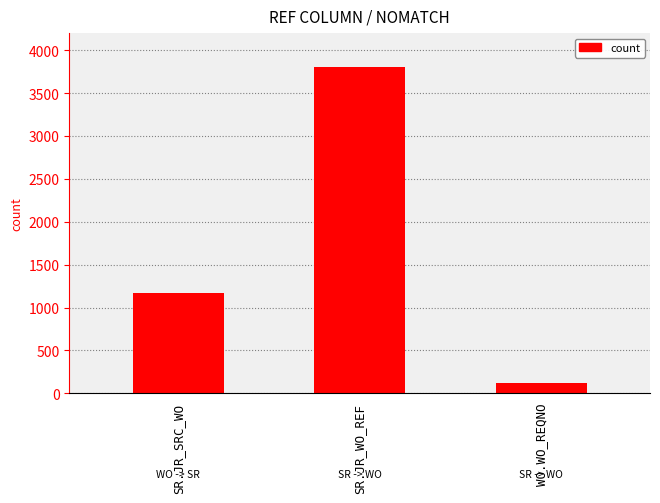

What is the change in value from SR.JR_SRC_WO to WO.WO_REQNO?

-1042